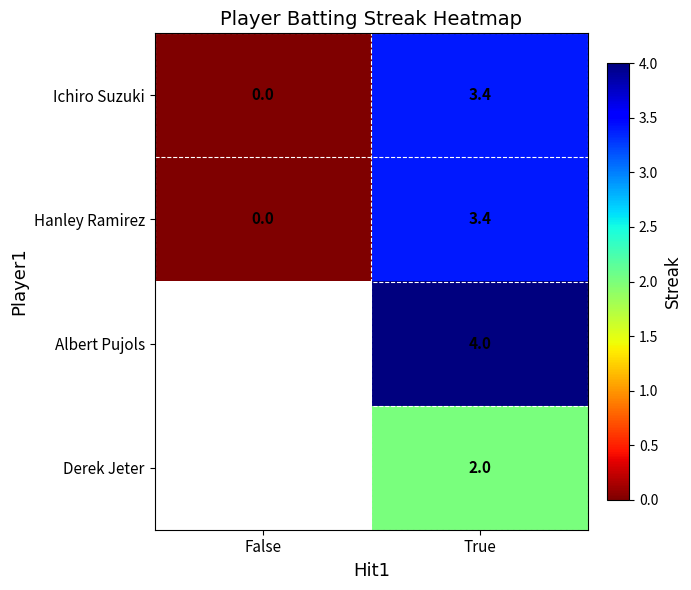

The Hanley Ramirez series shows 5.6 at True. True or false?

False